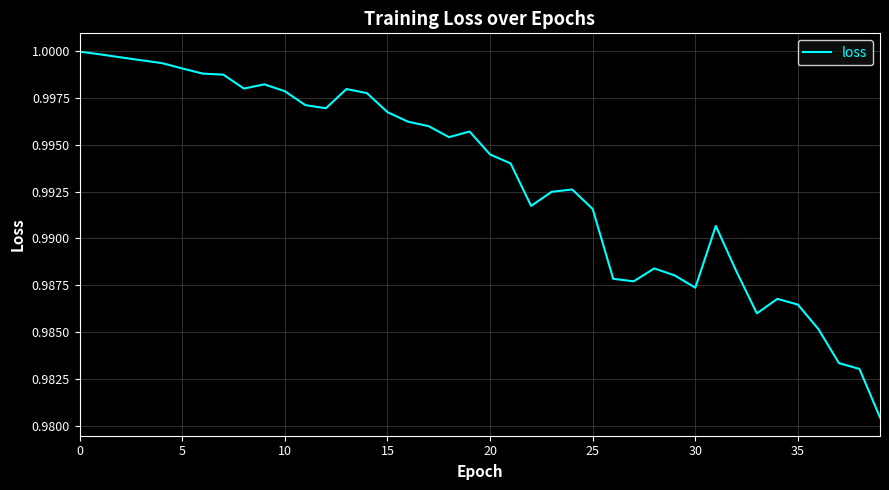

What is the average value?

1.0